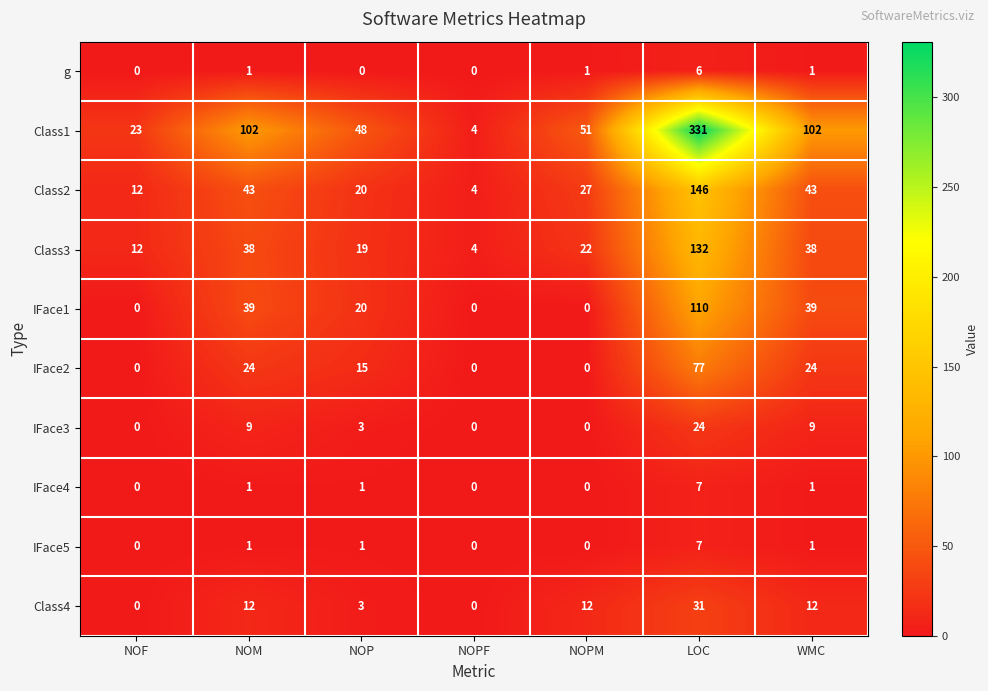

Which series has the largest total across all categories?

Class1